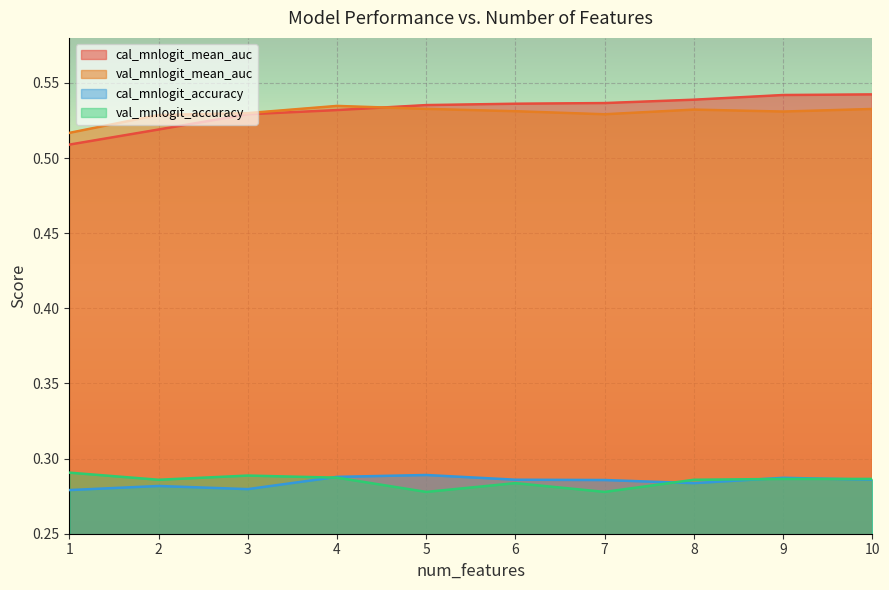

Which series changed the most between 5 and 8?

val_mnlogit_accuracy